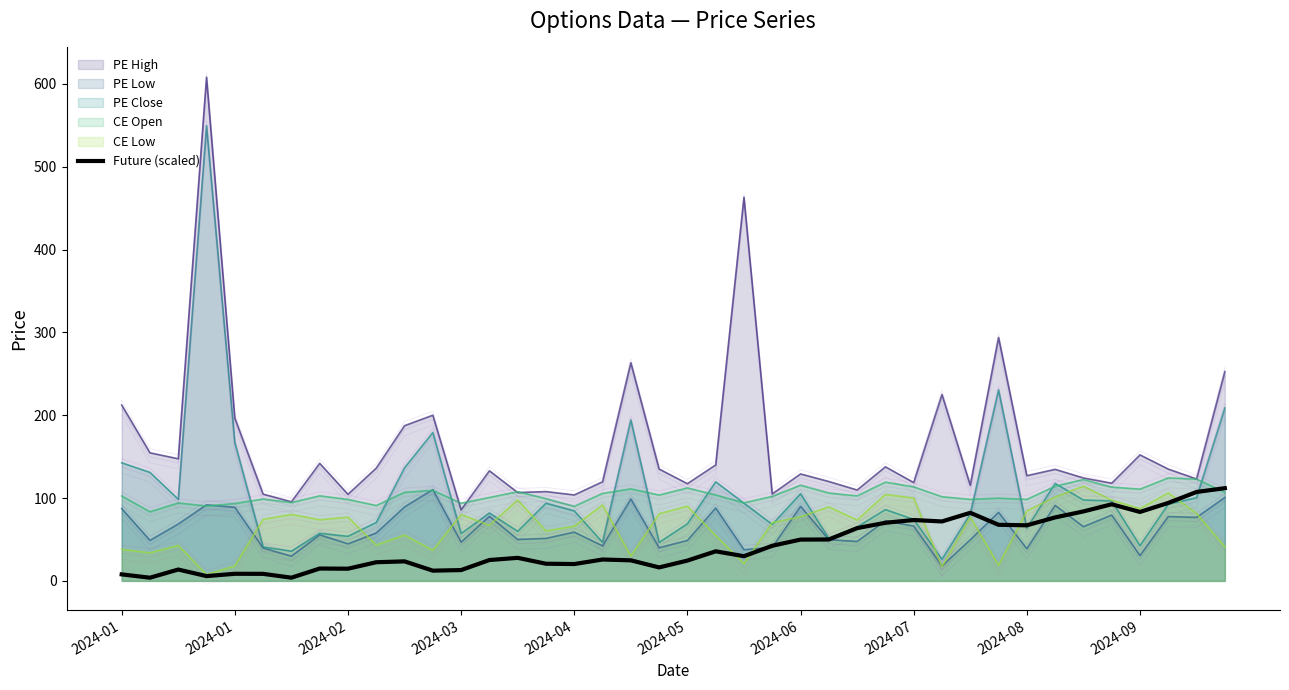

What is the difference between the maximum and minimum values?

108.1